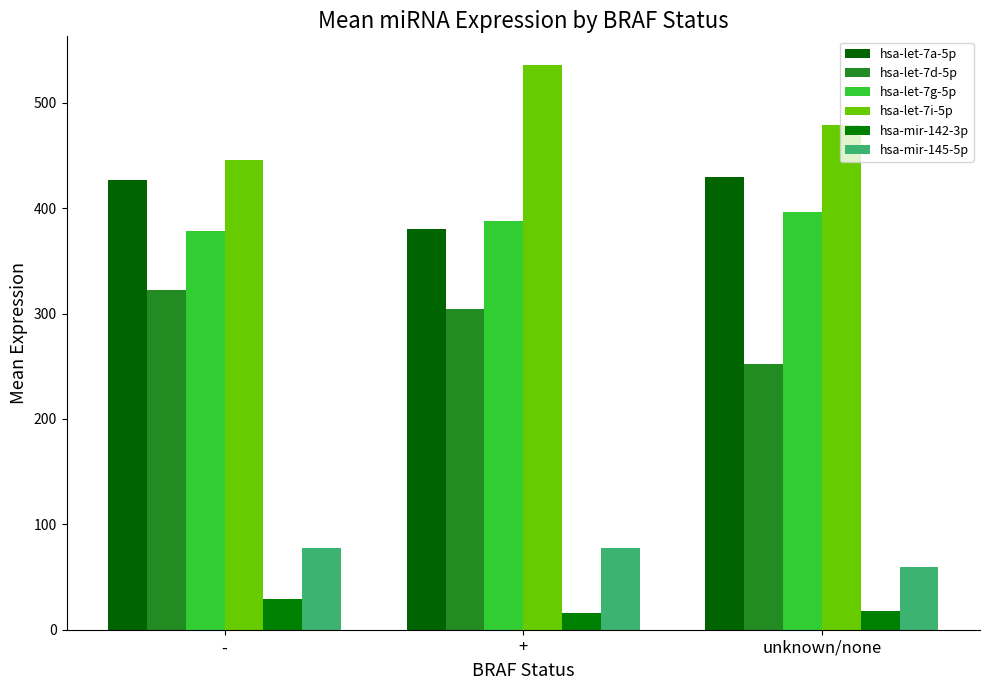

How many bars are there in total?

18